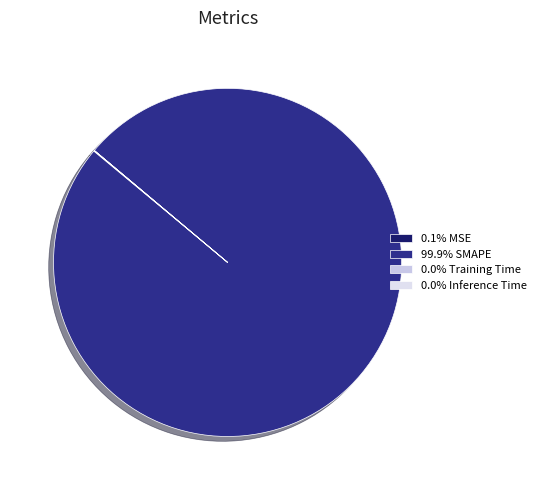

What is the smallest slice in the pie chart?

Inference Time